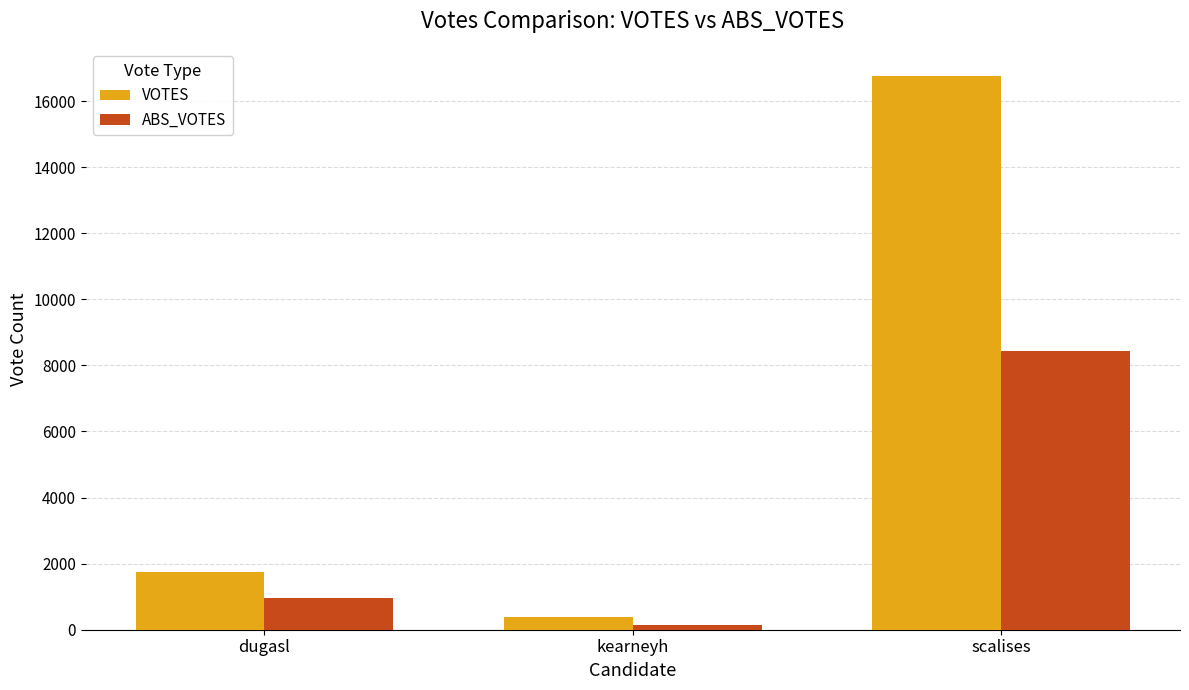

How many bars are there in total?

6